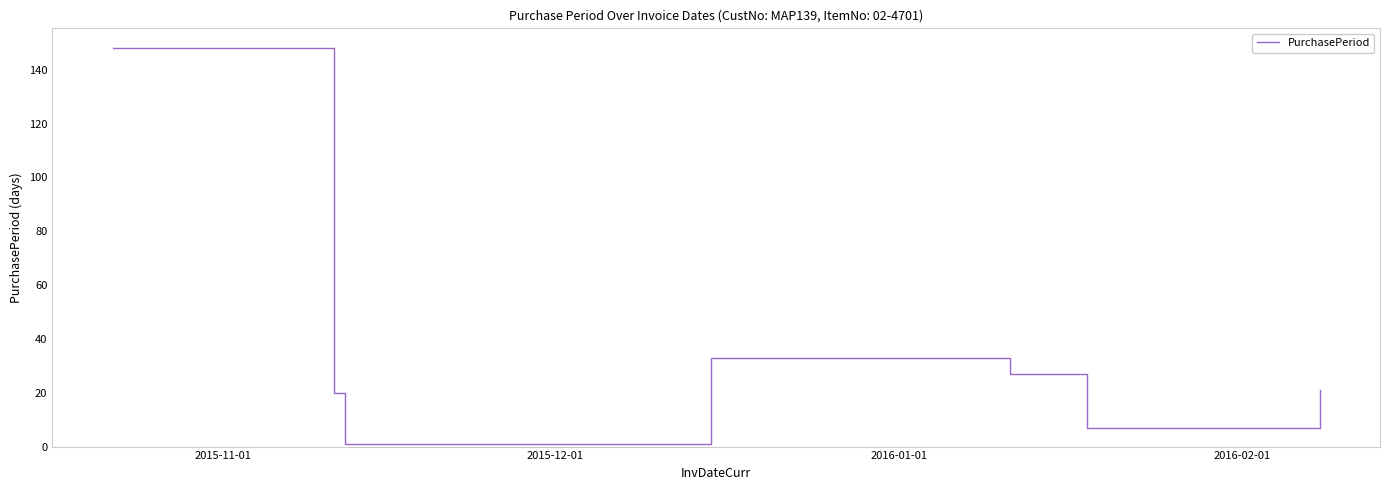

What is the maximum value shown in the chart?

148